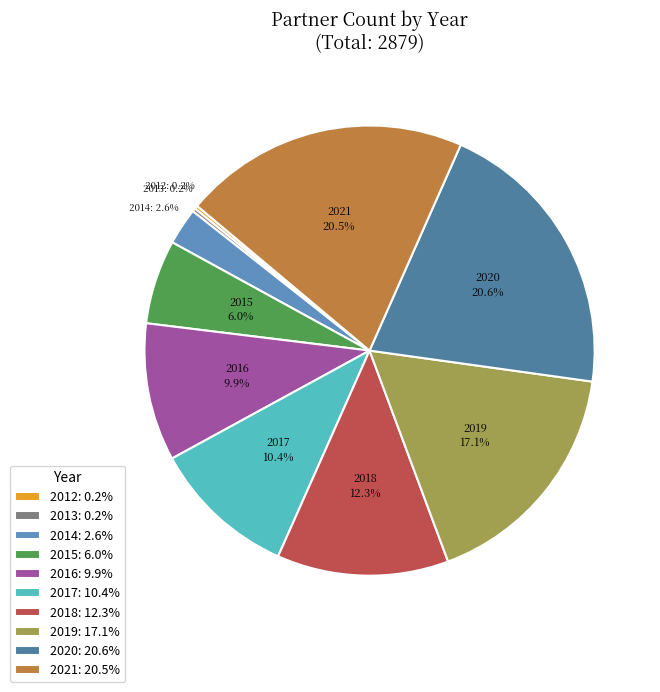

What percentage do 2021 and 2015 together represent?

26.6%